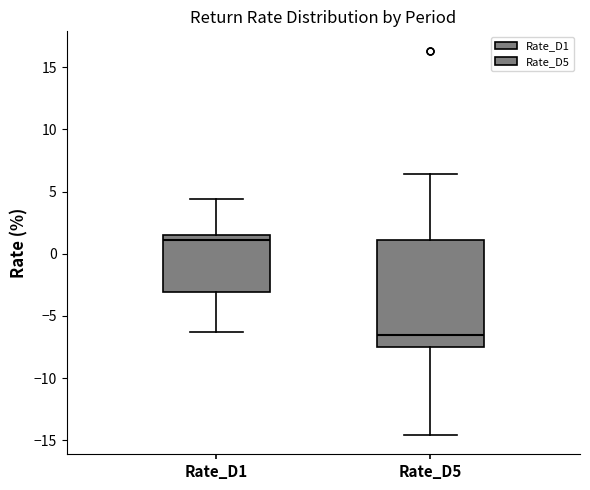

Where does the lower whisker of the box for Rate_D5 end on the y-axis? The values are not printed on the chart, so give them approximately, as read against the axis.

-14.5